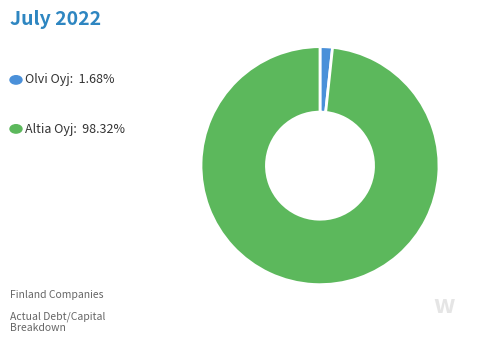

Is there any slice that represents more than half of the pie?

Yes